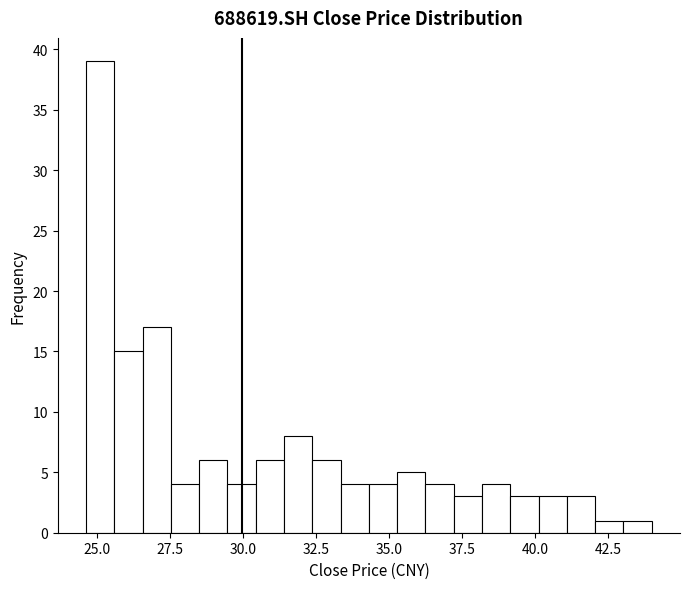

Read against the x-axis, roughly where is the centre of the tallest bar?

25.0